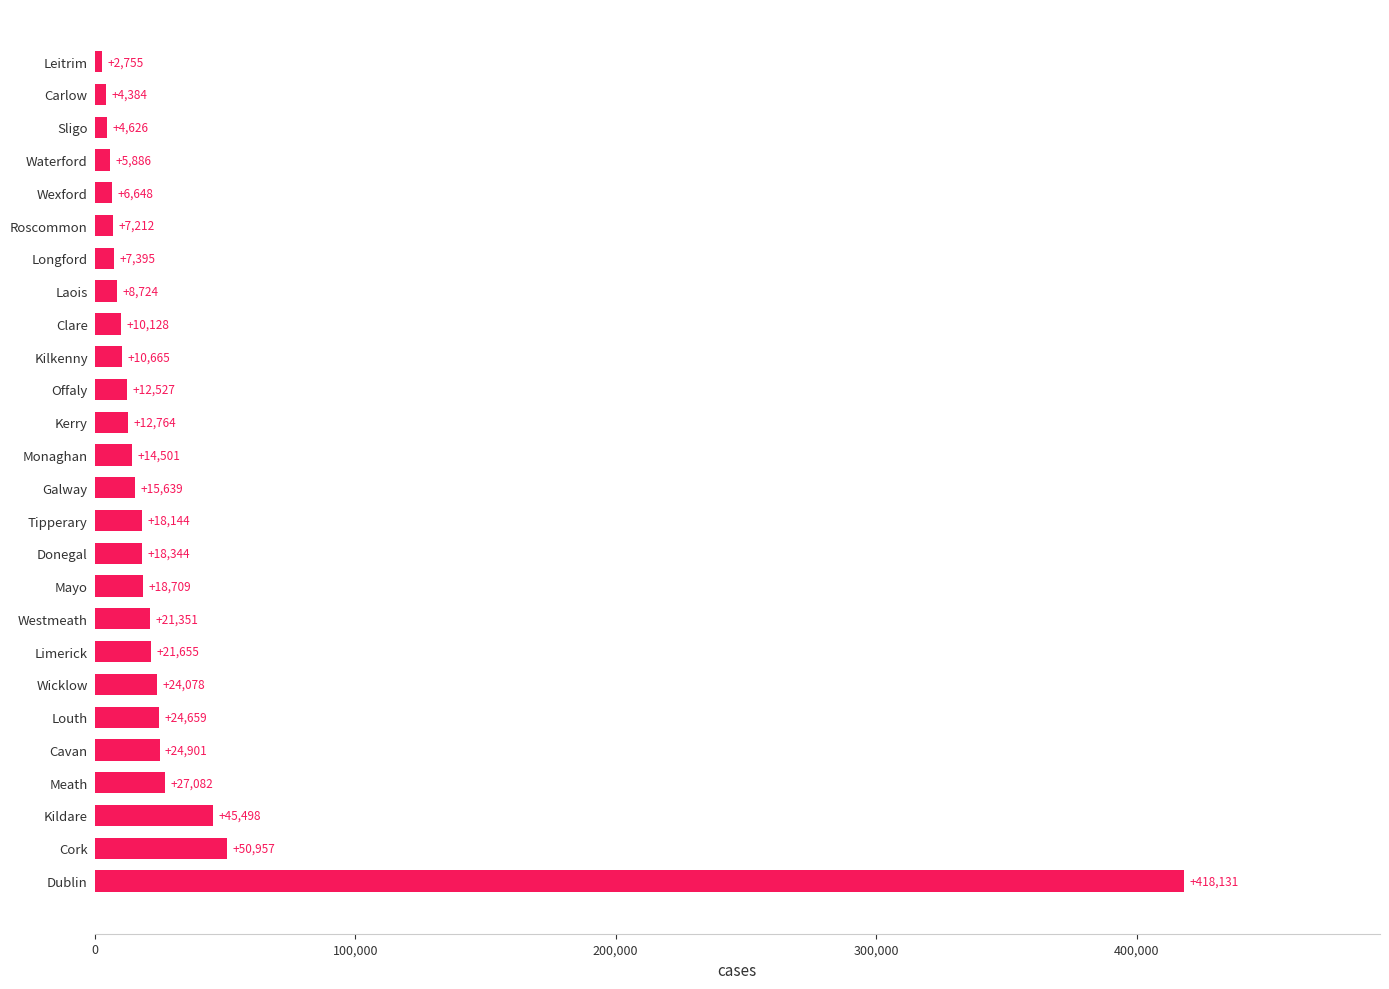

What is the approximate value at Louth, to the nearest 50?

24650